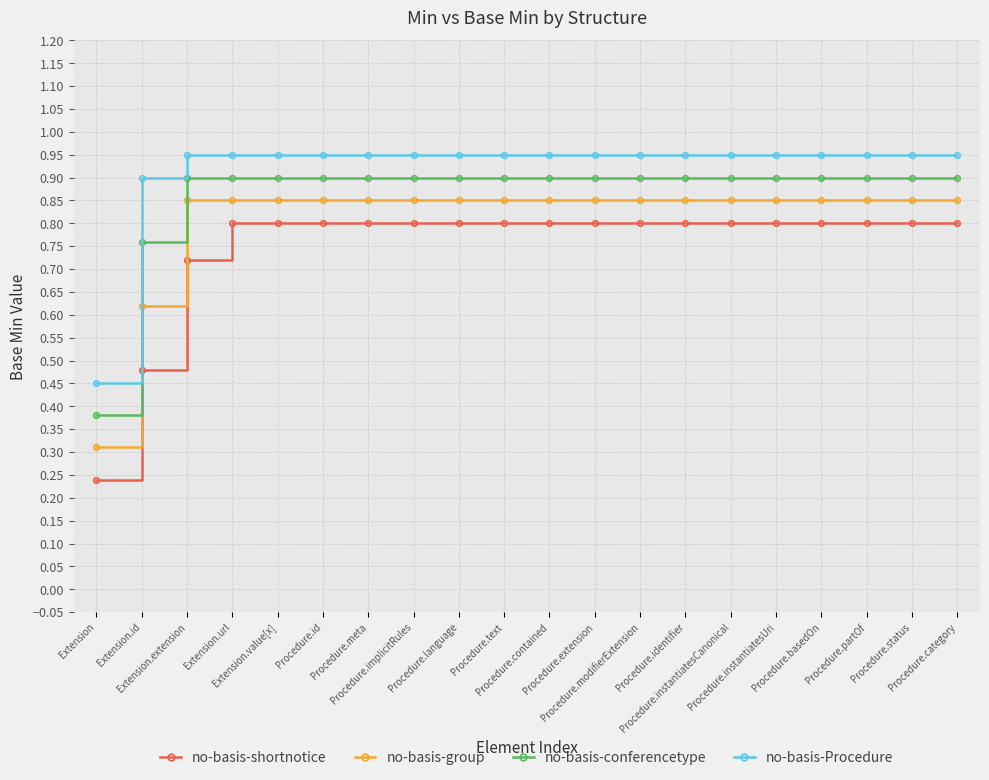

Which series has the largest range (max minus min)?

no-basis-shortnotice